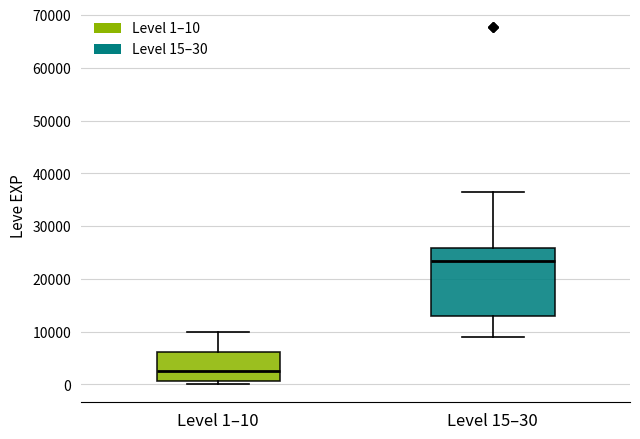

Reading left to right, read every box against the y-axis: the position of its median line, the range the box covers, and the ends of its whiskers. The values are not printed on the chart, so give them approximately, as read against the axis.

Level 1–10: median 3000, box 1000 to 6000, whiskers 0 to 10000
Level 15–30: median 23000, box 13000 to 26000, whiskers 9000 to 36000